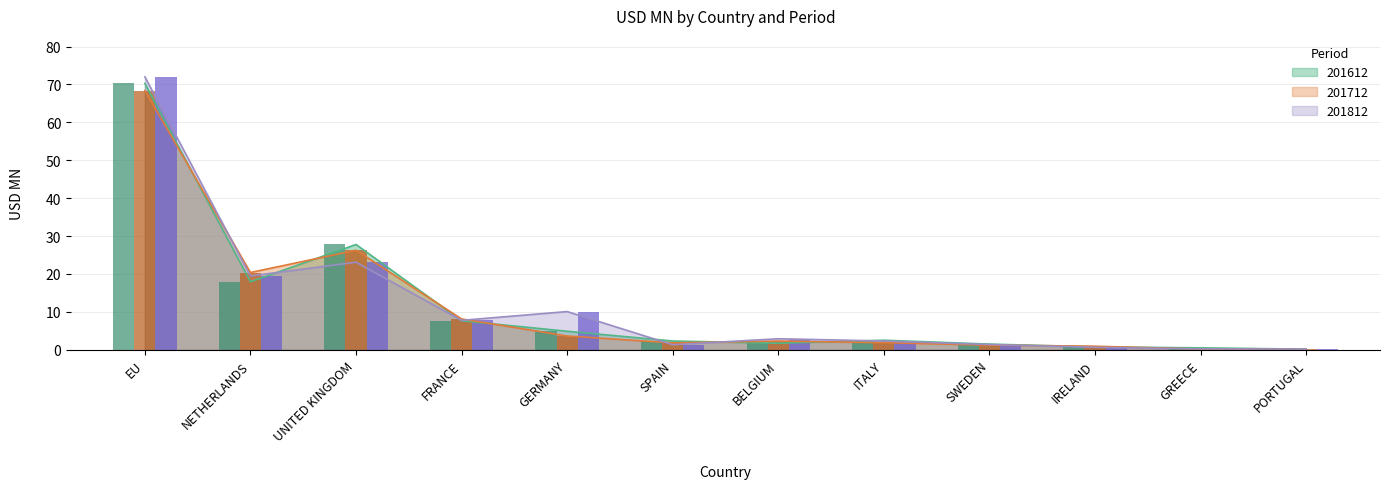

How many bars are there in each group?

3